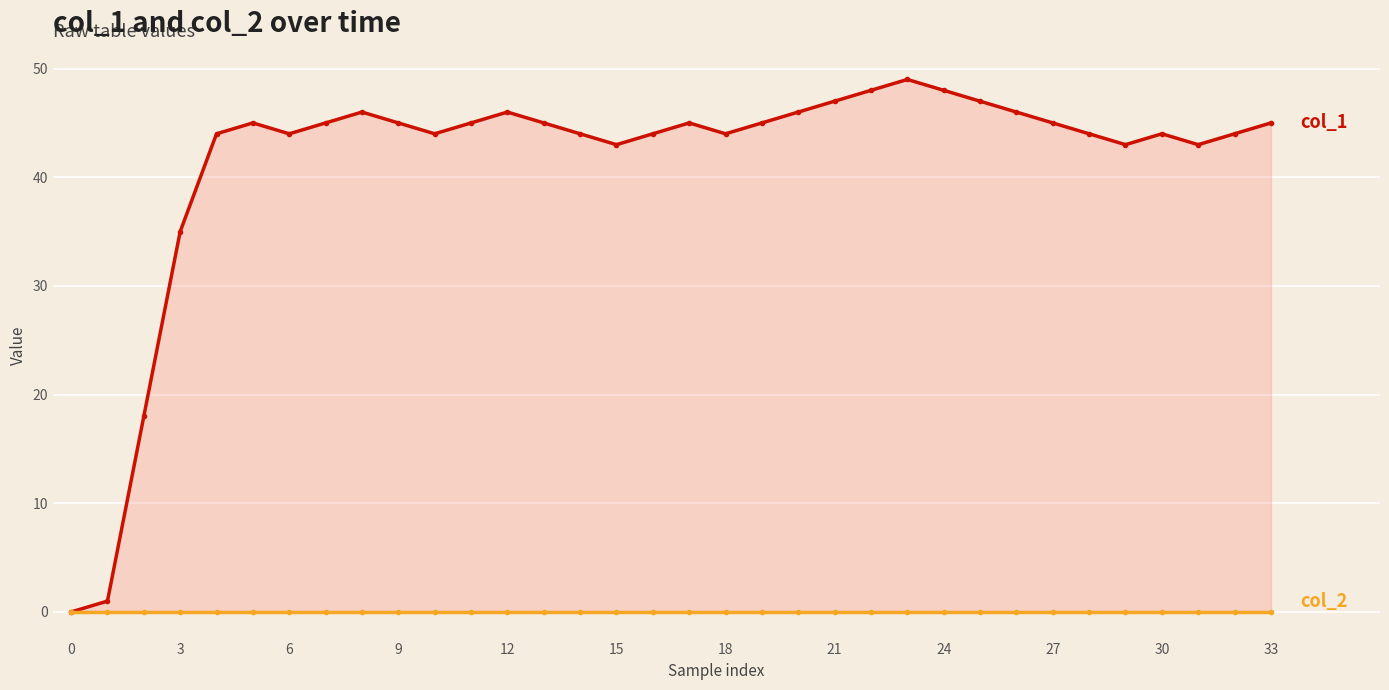

Which series has the widest spread of values?

col_1